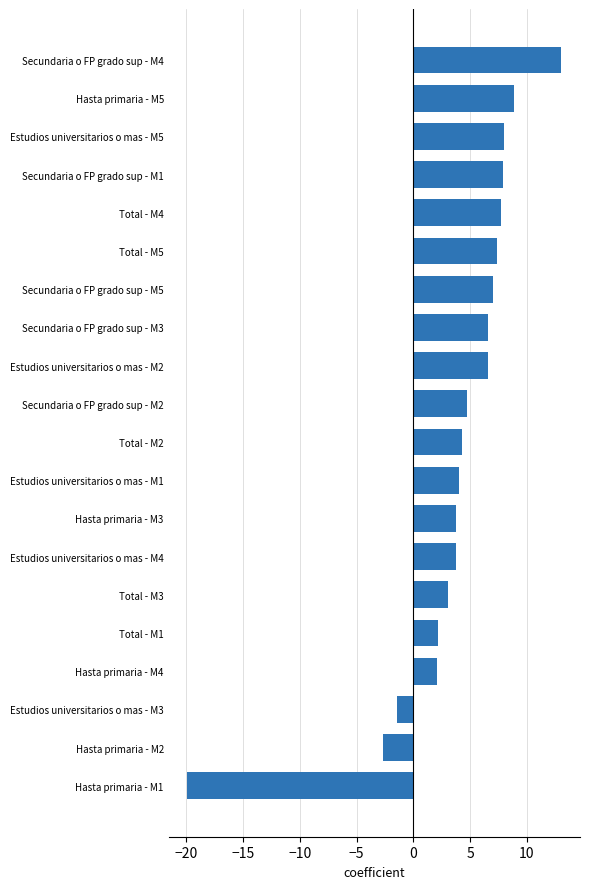

What is the difference between the second highest and minimum values?

28.7